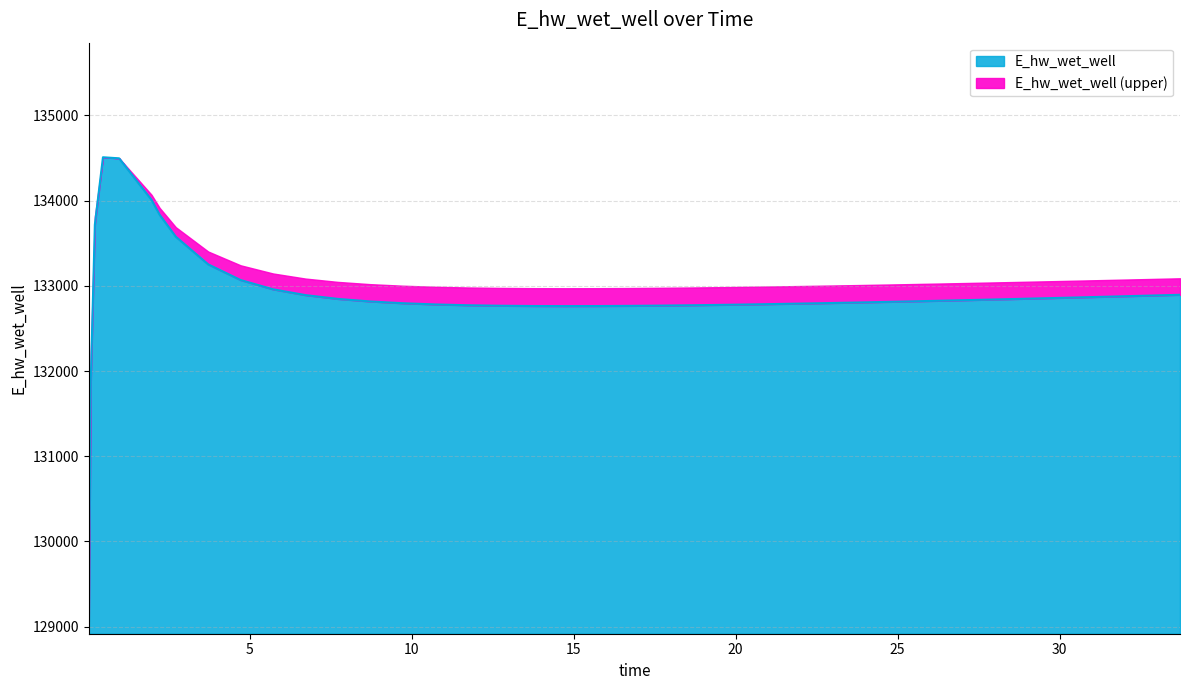

What is the label of the 33rd point from the right?

2.71875